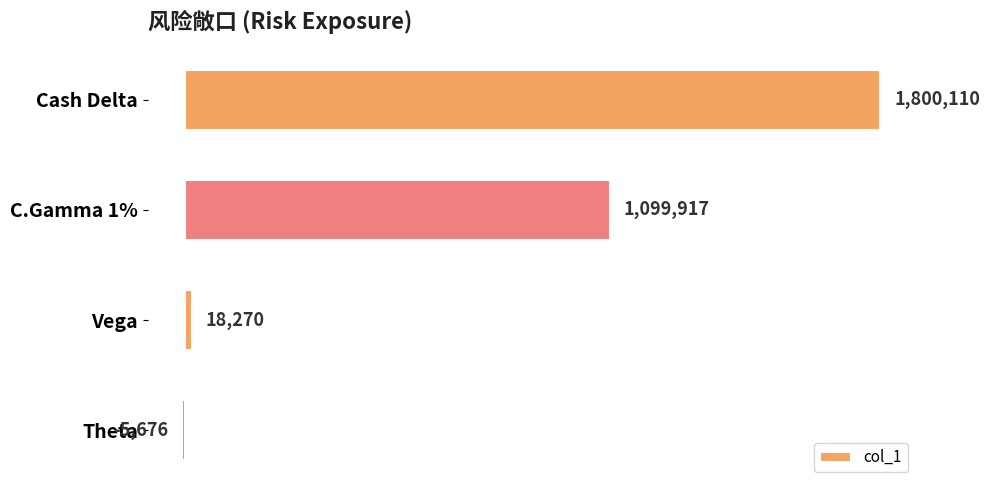

What is the maximum value shown in the chart?

1800110